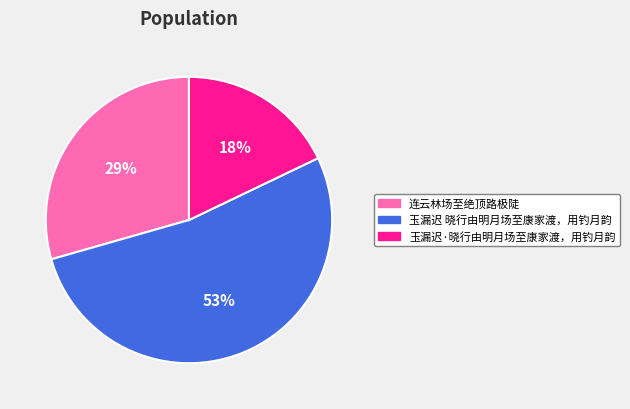

Between 玉漏迟 晓行由明月场至康家渡，用钓月韵 and 连云林场至绝顶路极陡, which is larger?

玉漏迟 晓行由明月场至康家渡，用钓月韵